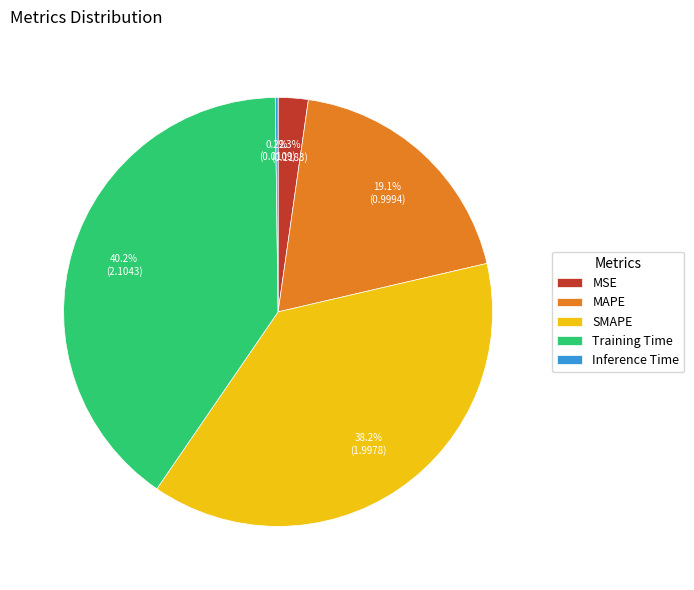

How much of the chart is everything except Training Time?

59.8%